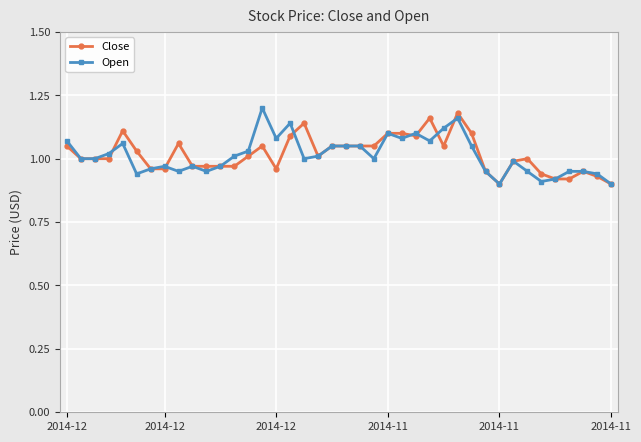

At how many categories does at least one series exceed 0?

40